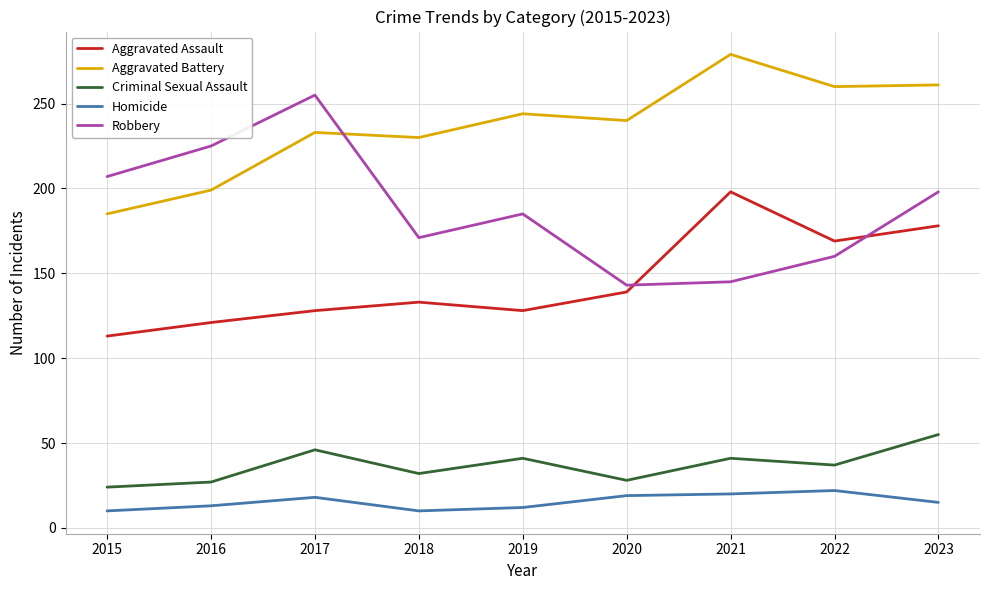

What is the maximum value shown in the chart?

279